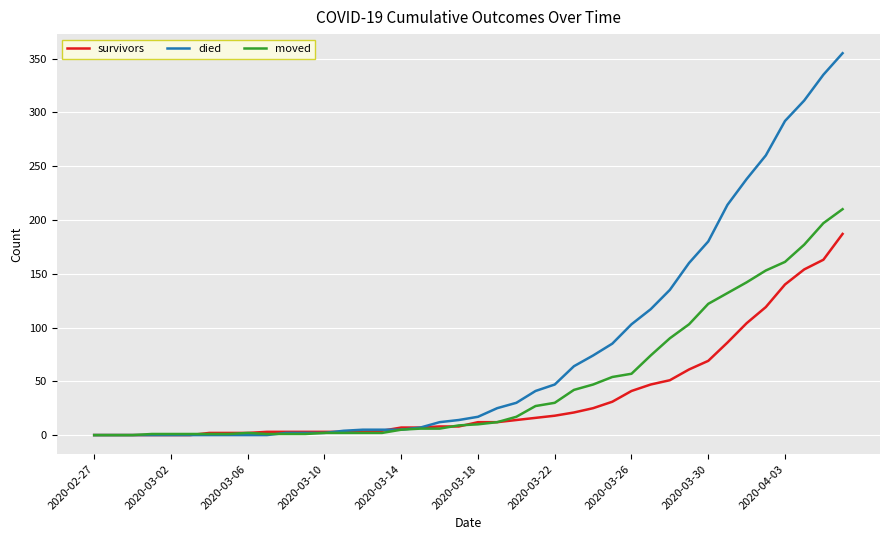

What is the average value of the survivors series?

36